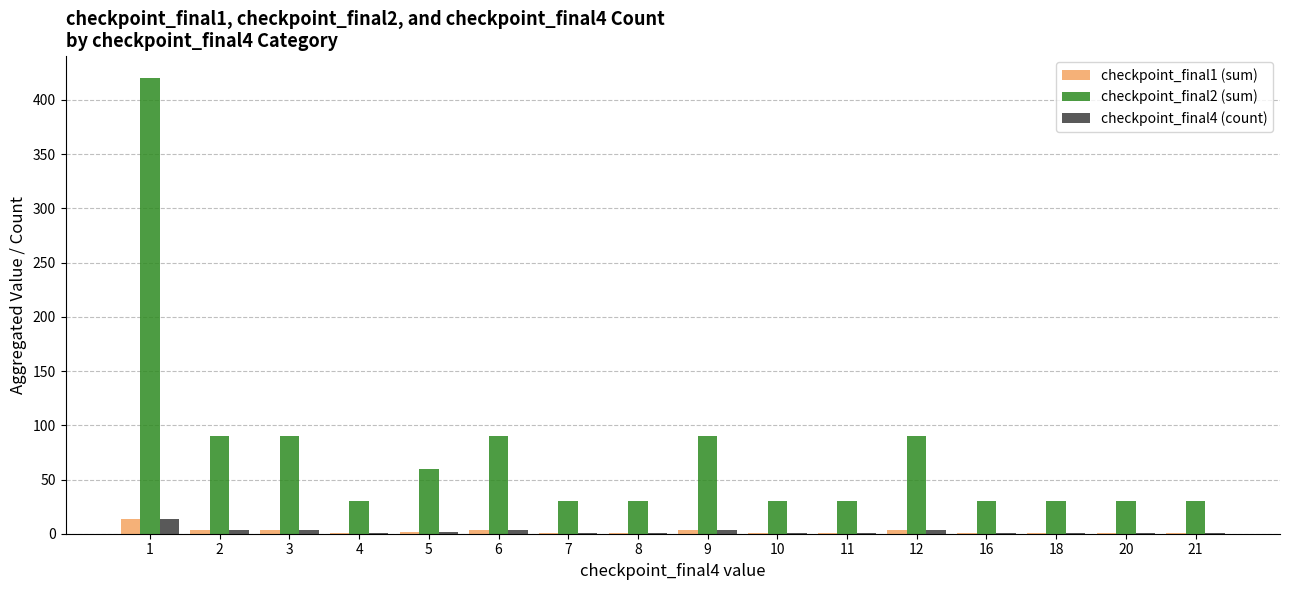

What is the maximum value shown in the chart?

420